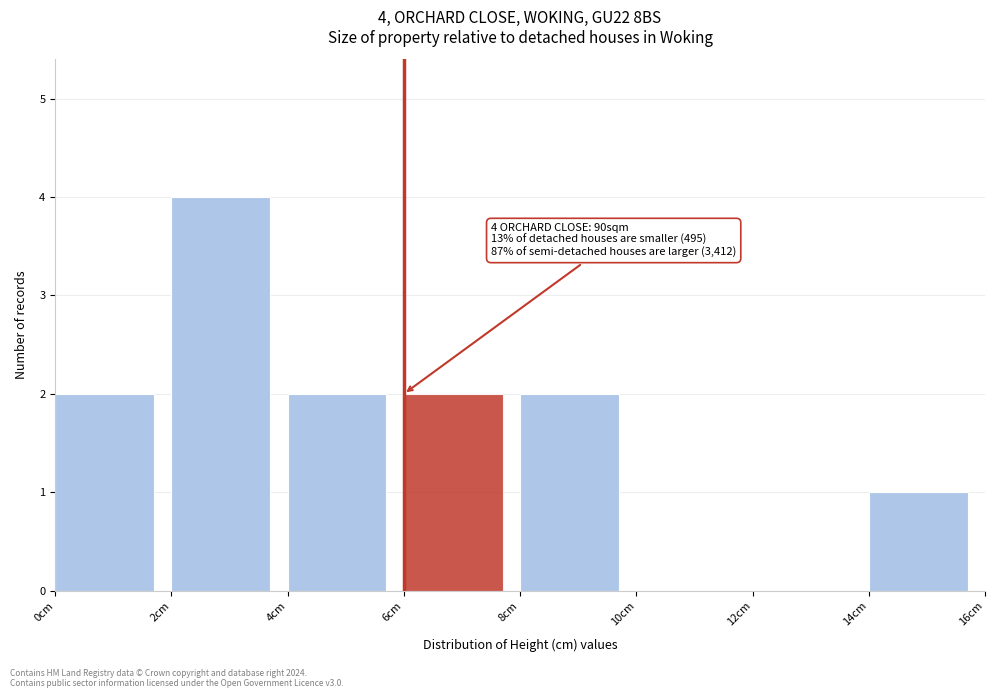

Over which range of the x-axis is the bar tallest?

2 to 4